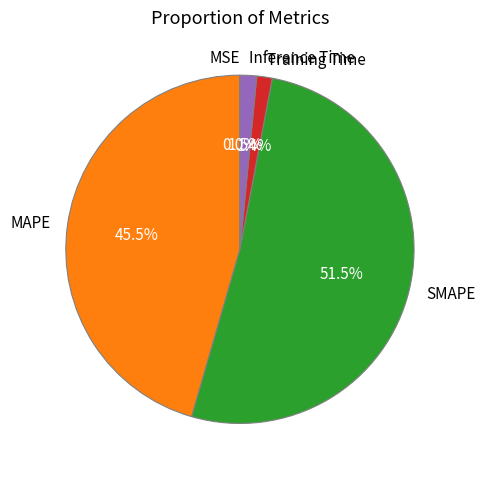

What is the ratio of the value at MAPE to the value at SMAPE?

0.9